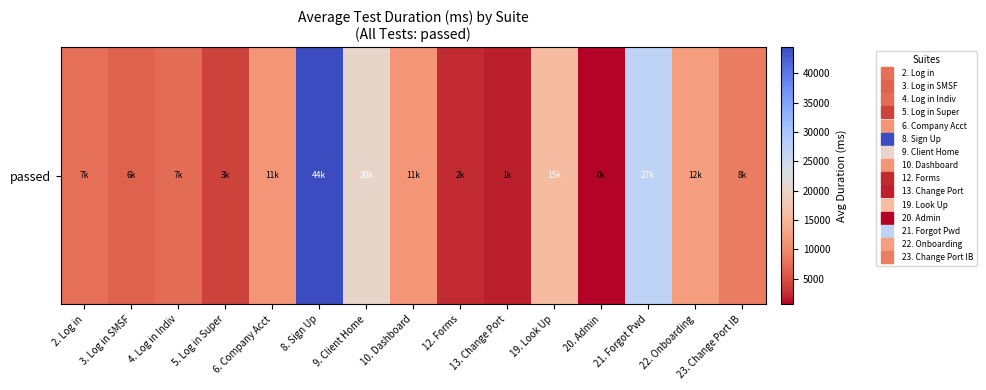

List the labels in order of value, largest first.

8. Sign Up, 21. Forgot Pwd, 9. Client Home, 19. Look Up, 22. Onboarding, 10. Dashboard, 6. Company Acct, 23. Change Port IB, 2. Log in, 4. Log in Indiv, 3. Log in SMSF, 5. Log in Super, 12. Forms, 13. Change Port, 20. Admin